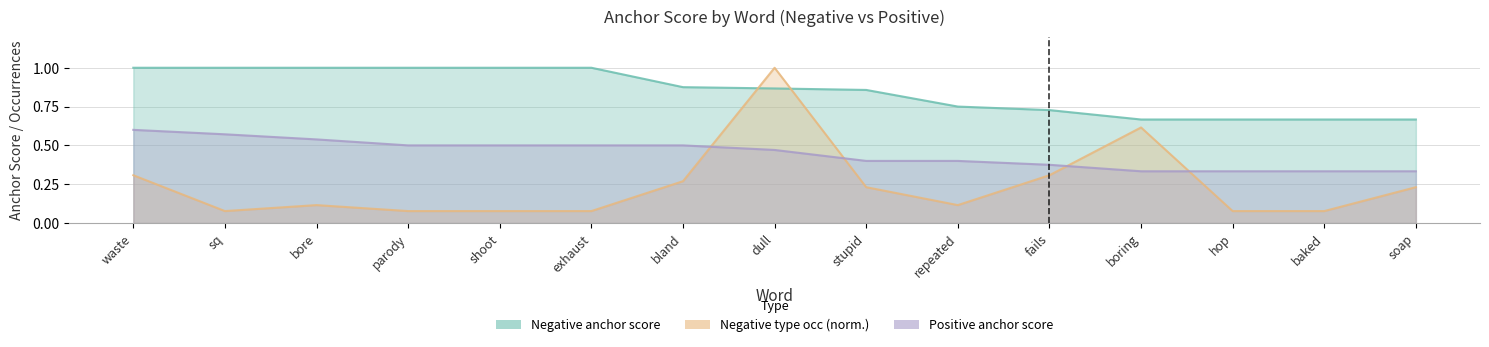

Is it true that Negative anchor score equals 0.7 at sq?

False